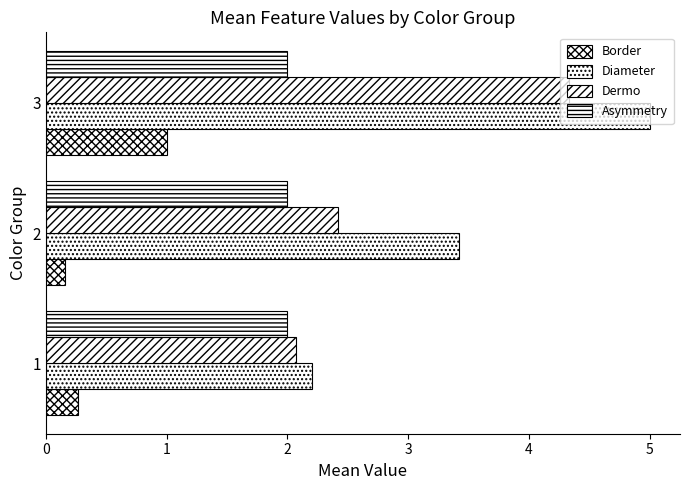

Count the number of categories in the chart.

3